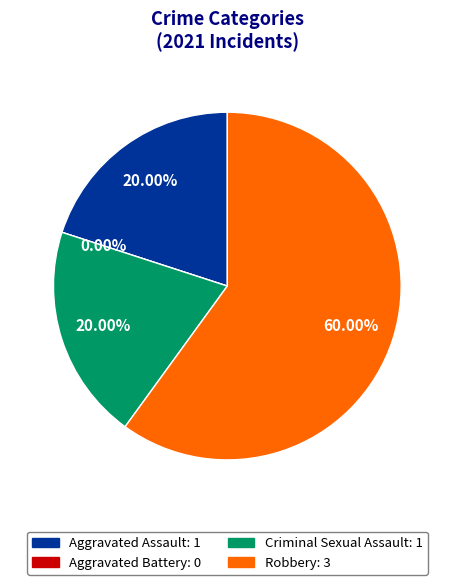

True or false: Criminal Sexual Assault accounts for 12% of the total.

False